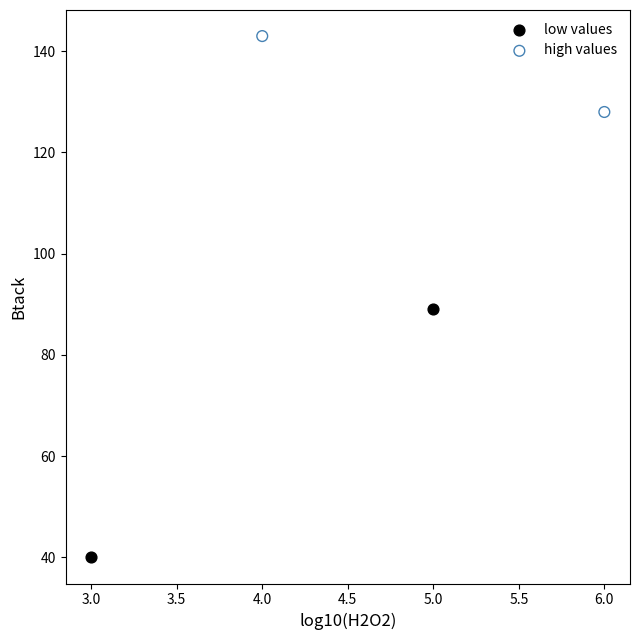

What are all the series names shown in the legend?

low values, high values